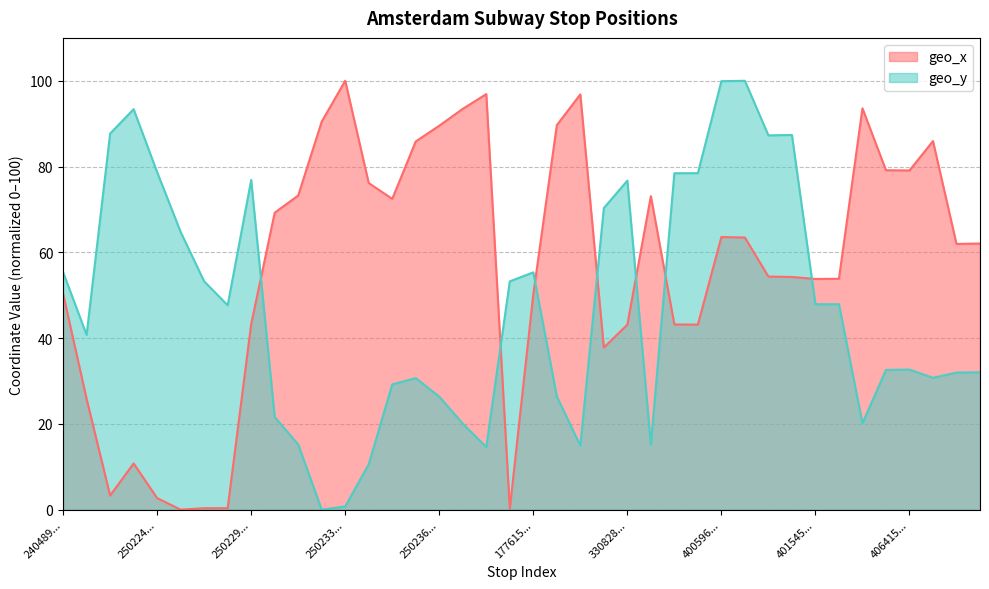

Which series has the largest total across all categories?

geo_x